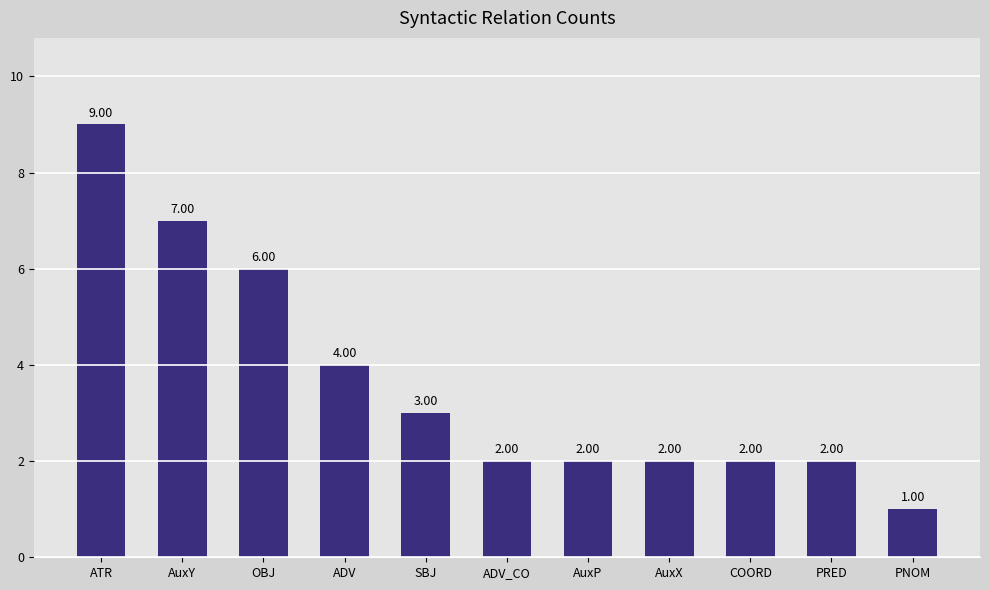

What is the difference between the maximum and minimum values?

8